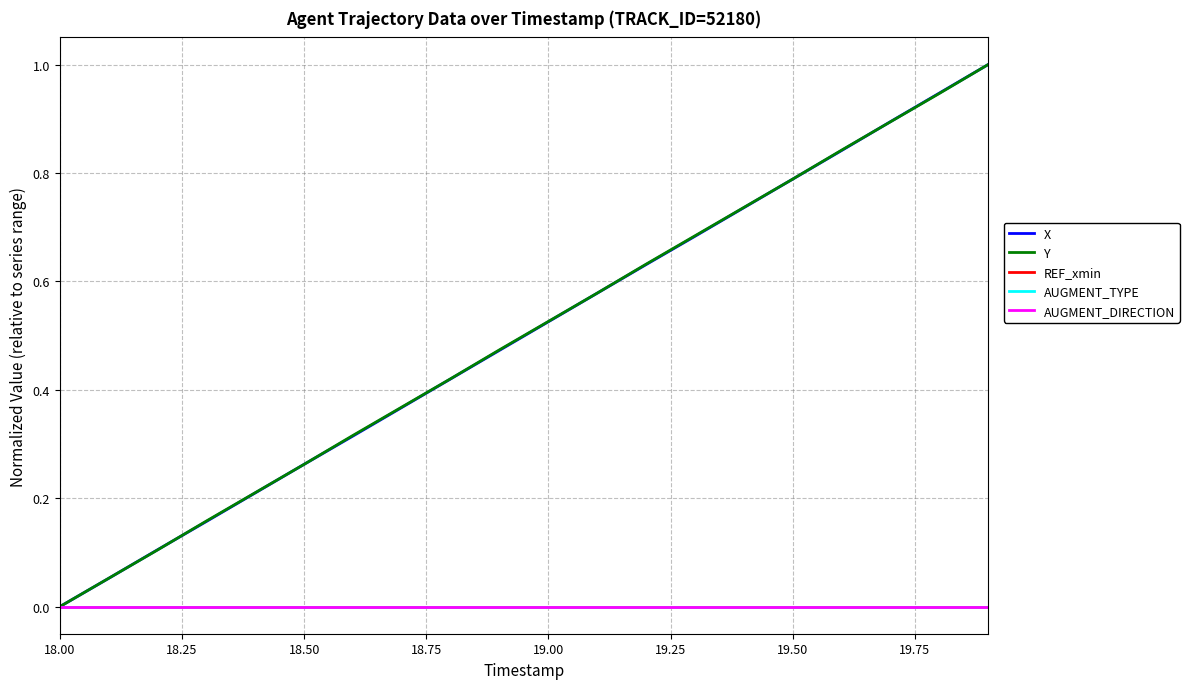

At which label is AUGMENT_TYPE closest to 0?

18.00